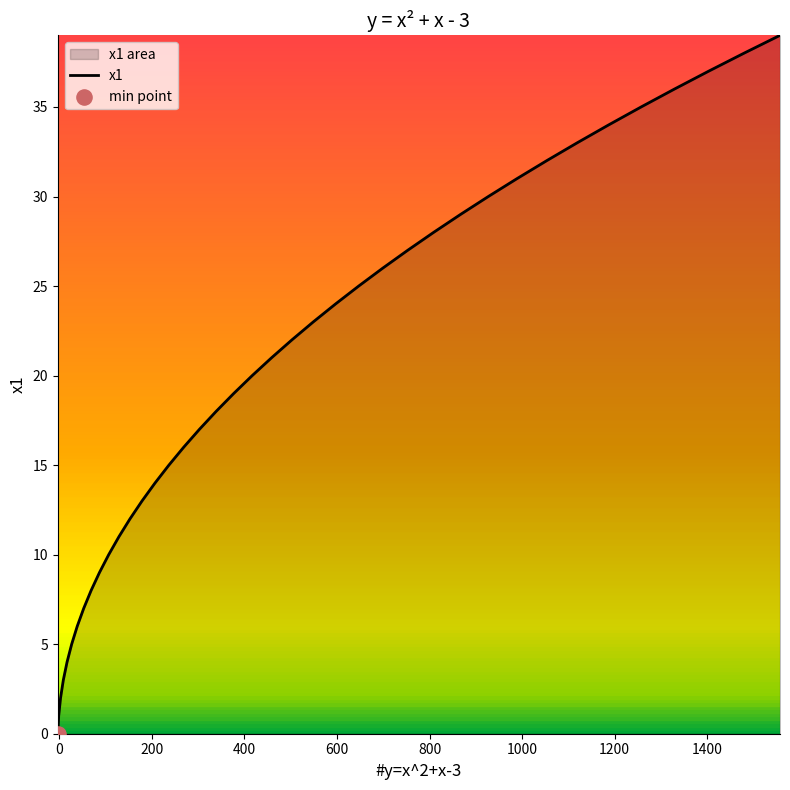

What is the greatest value displayed?

39